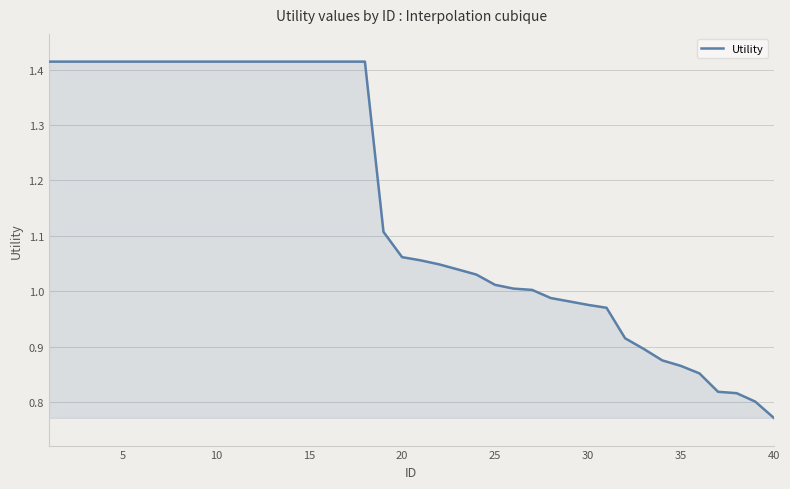

What is the difference between the maximum and minimum values?

0.6